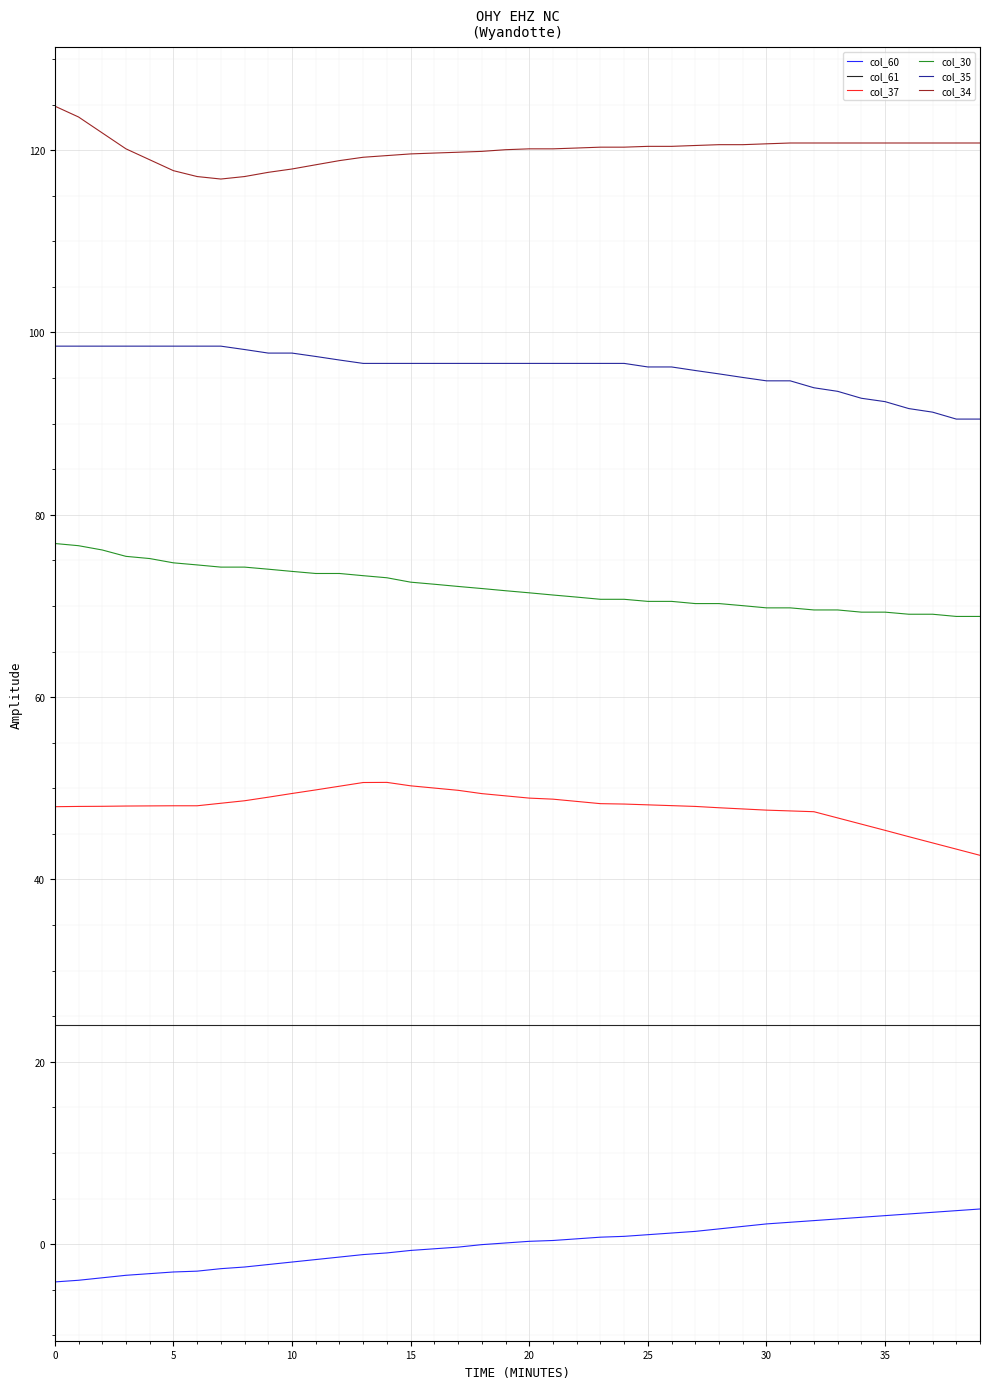

What is the maximum value shown in the chart?

124.8